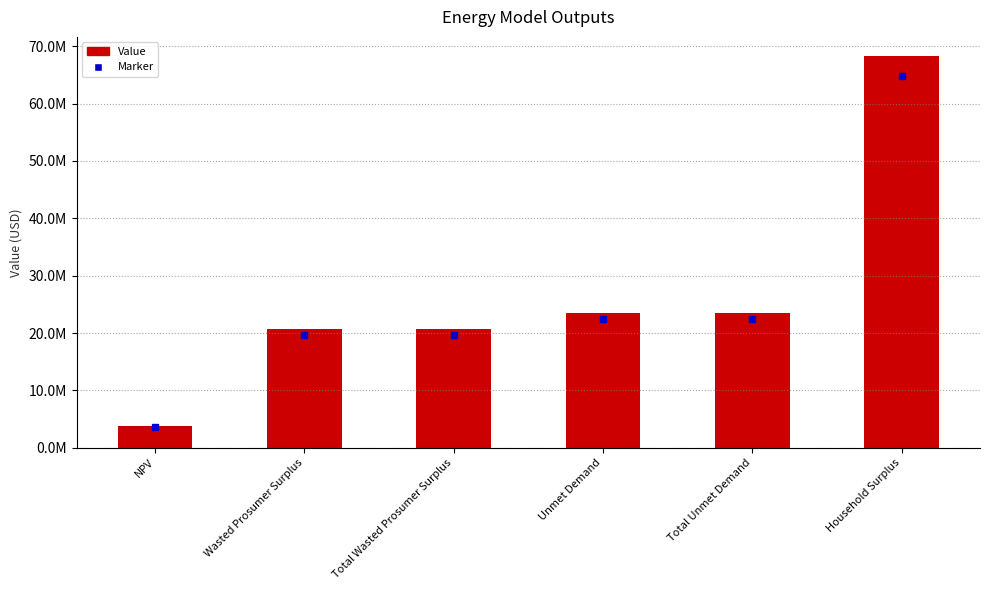

What value does the data have at Wasted Prosumer Surplus?

20652904.6